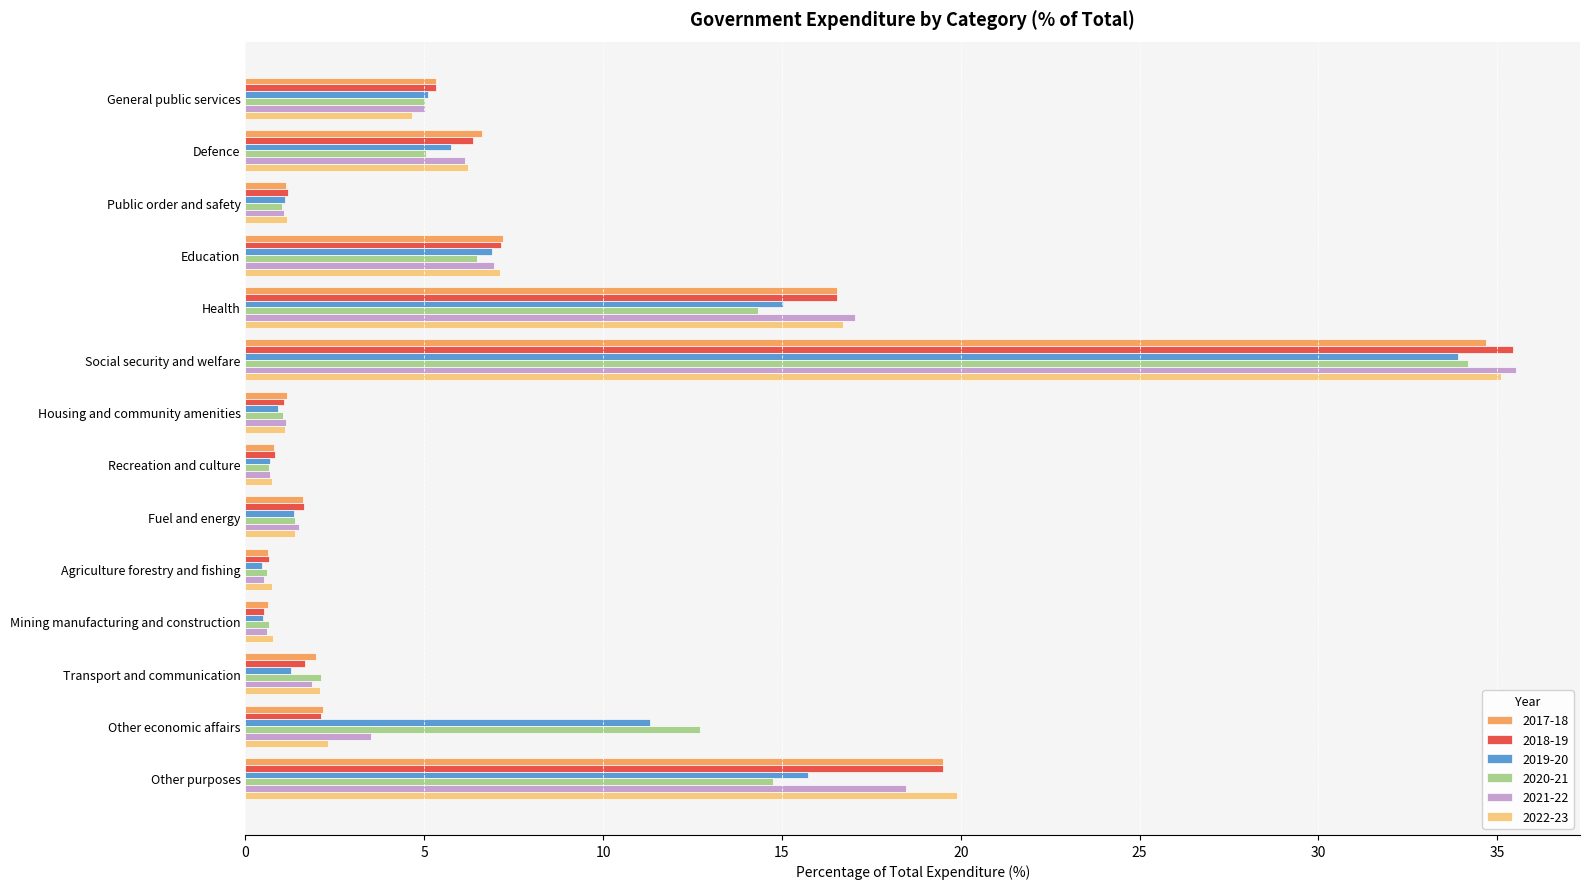

What is the sum of the 2018-19 values at General public services and Defence?

11.7